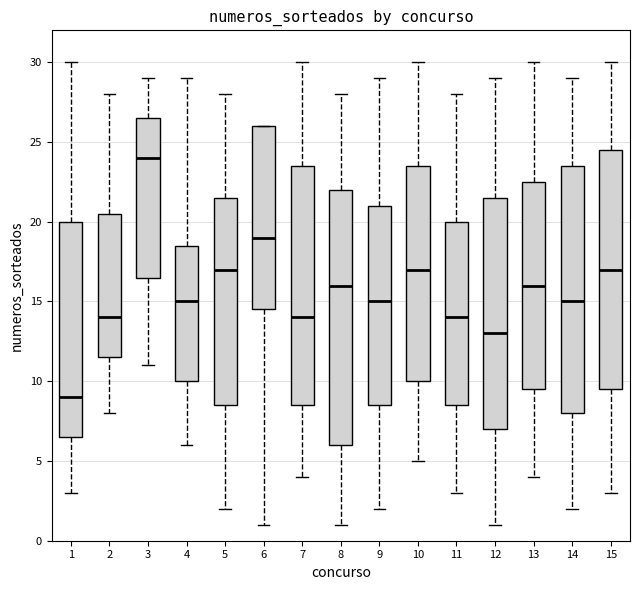

Comparing the boxes themselves (not the whiskers), which one is the tallest?

8